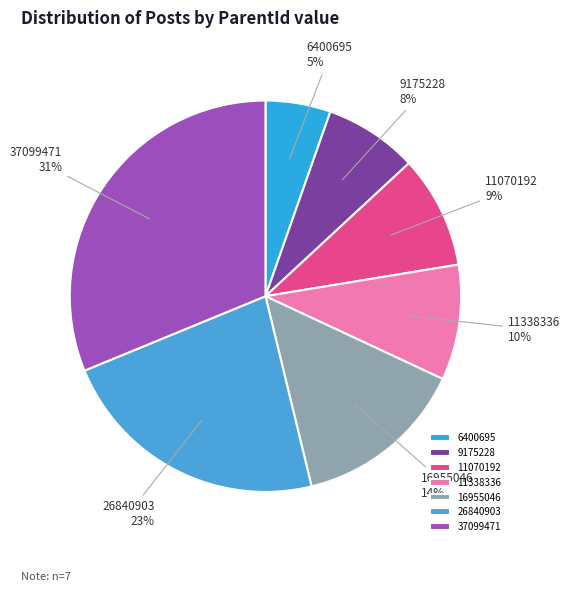

Which category has the smallest portion of the pie?

6400695